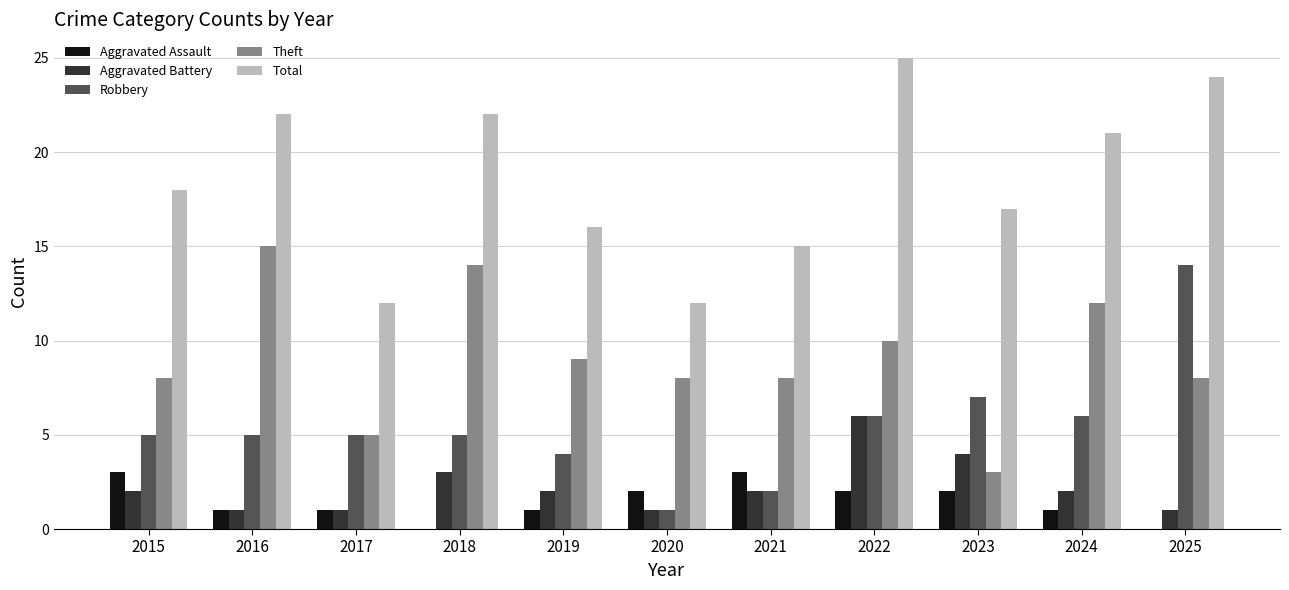

Which series changed the most between 2015 and 2022?

Total